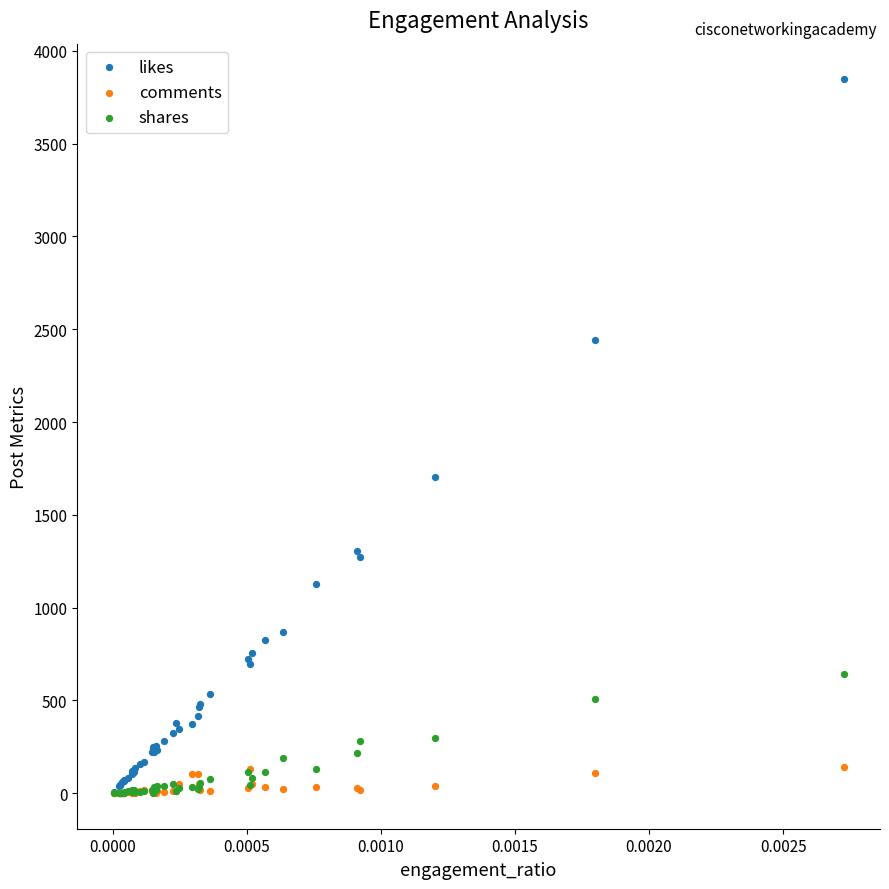

In the likes series, what Y value is closest to 1926?

1706